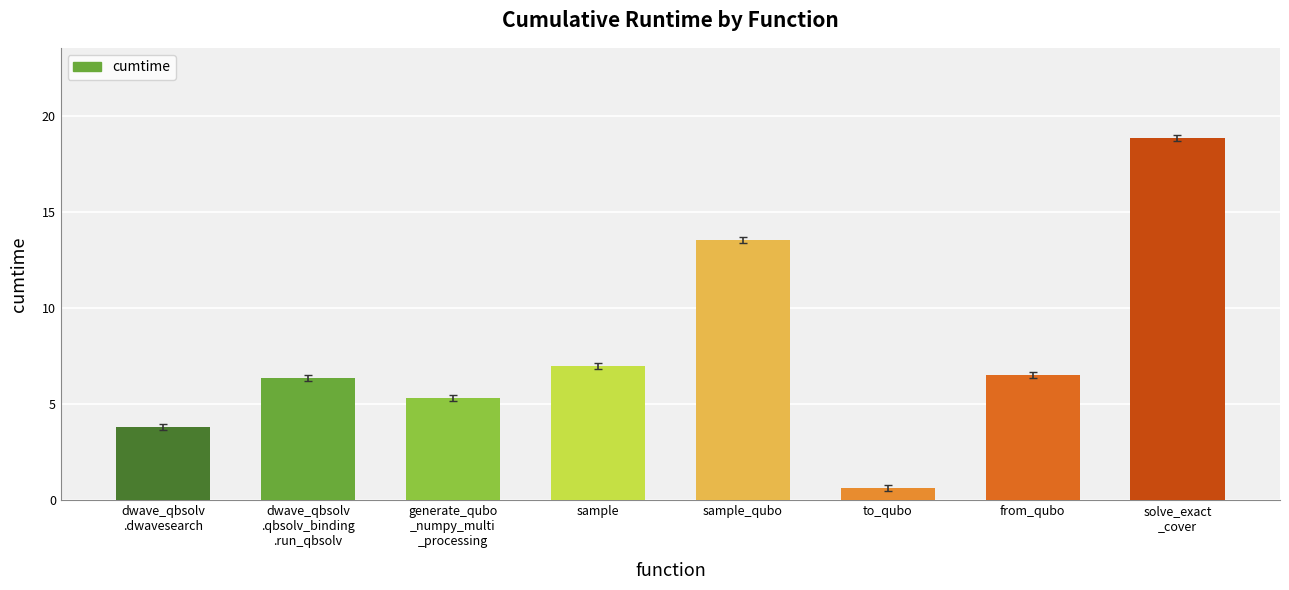

Reading left to right, extract all data points from this chart.

dwave_qbsolv
.dwavesearch=3.8	dwave_qbsolv
.qbsolv_binding
.run_qbsolv=6.3	generate_qubo
_numpy_multi
_processing=5.3	sample=7.0	sample_qubo=13.5	to_qubo=0.6	from_qubo=6.5	solve_exact
_cover=18.8